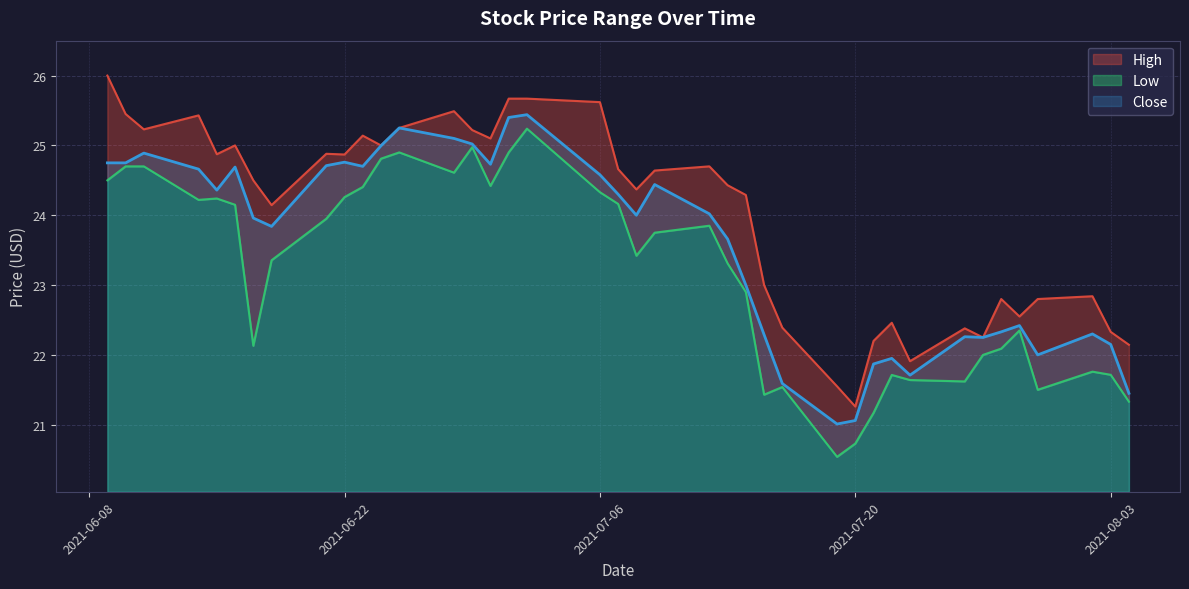

The Close series shows 8.6 at 2021-07-06. True or false?

False